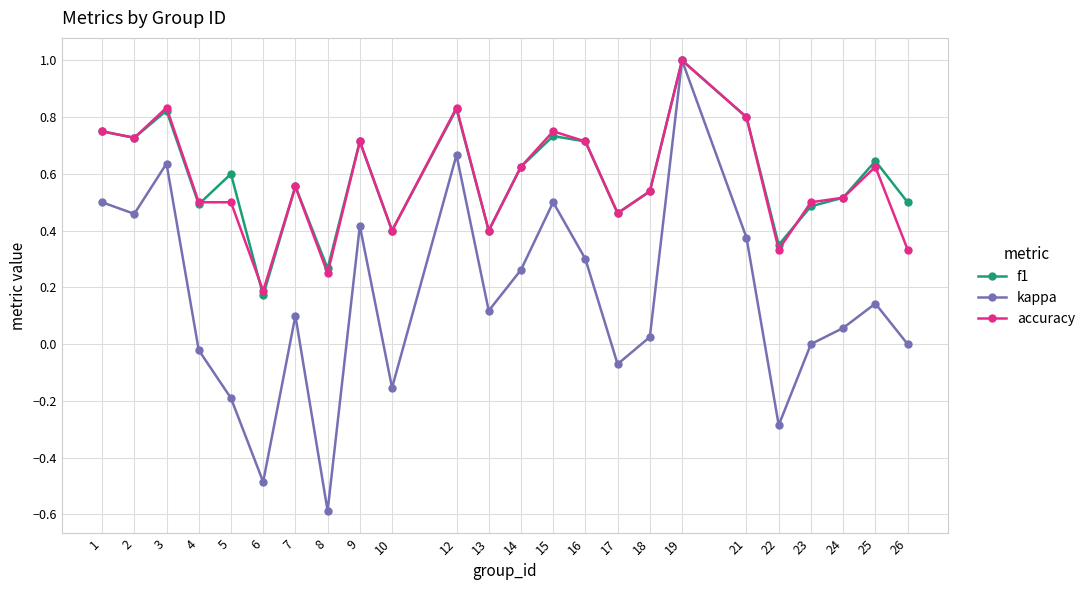

Count the number of data series in this chart.

3